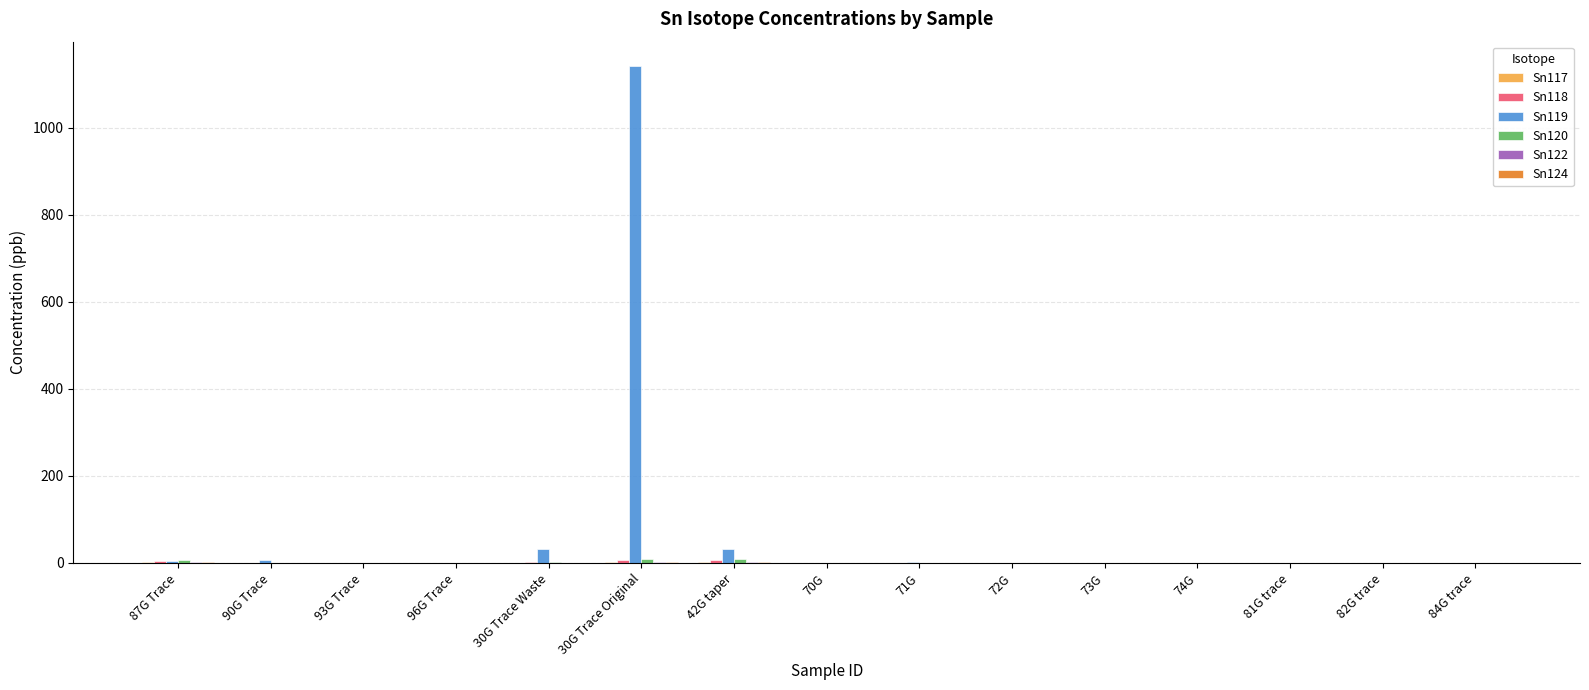

Which series has the largest total across all categories?

Sn119